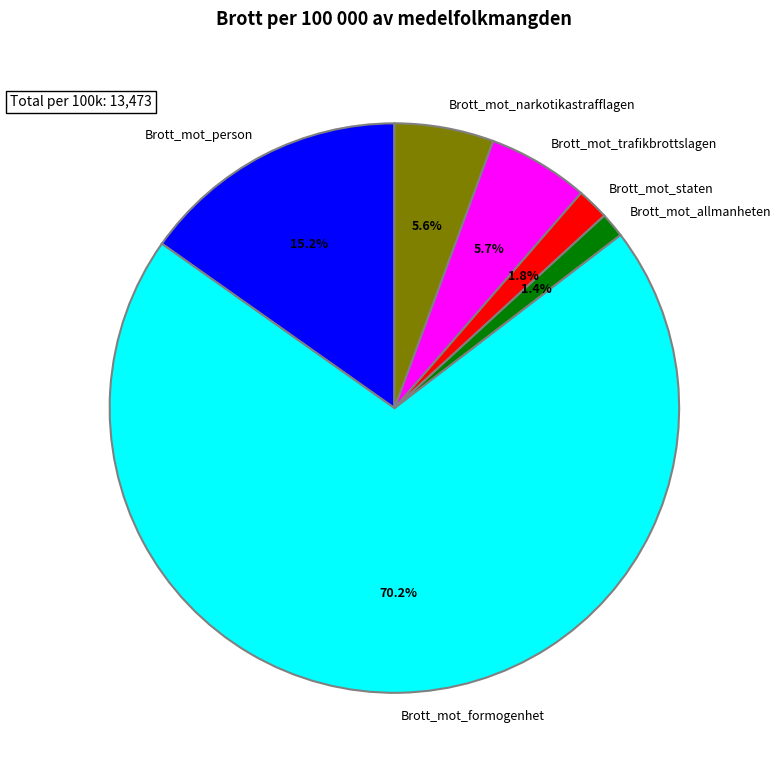

True or false: Brott_mot_trafikbrottslagen accounts for 6% of the total.

True